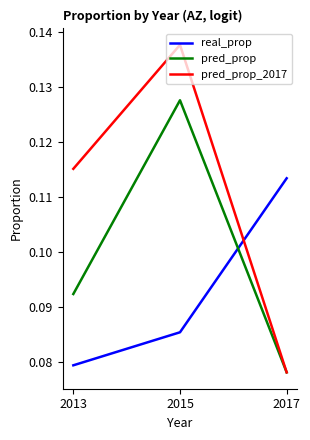

Where is pred_prop_2017 nearest to the value 0?

2017